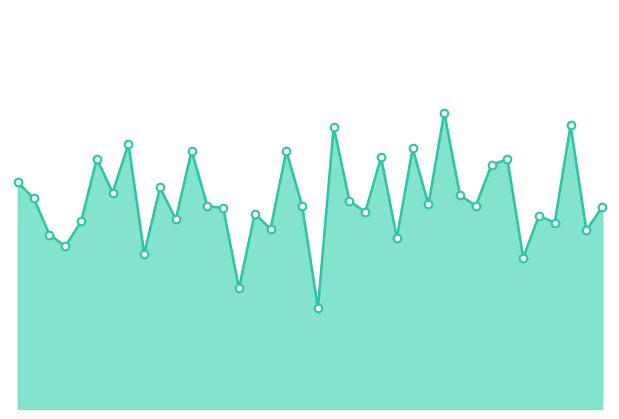

How many lines are shown in the chart?

1